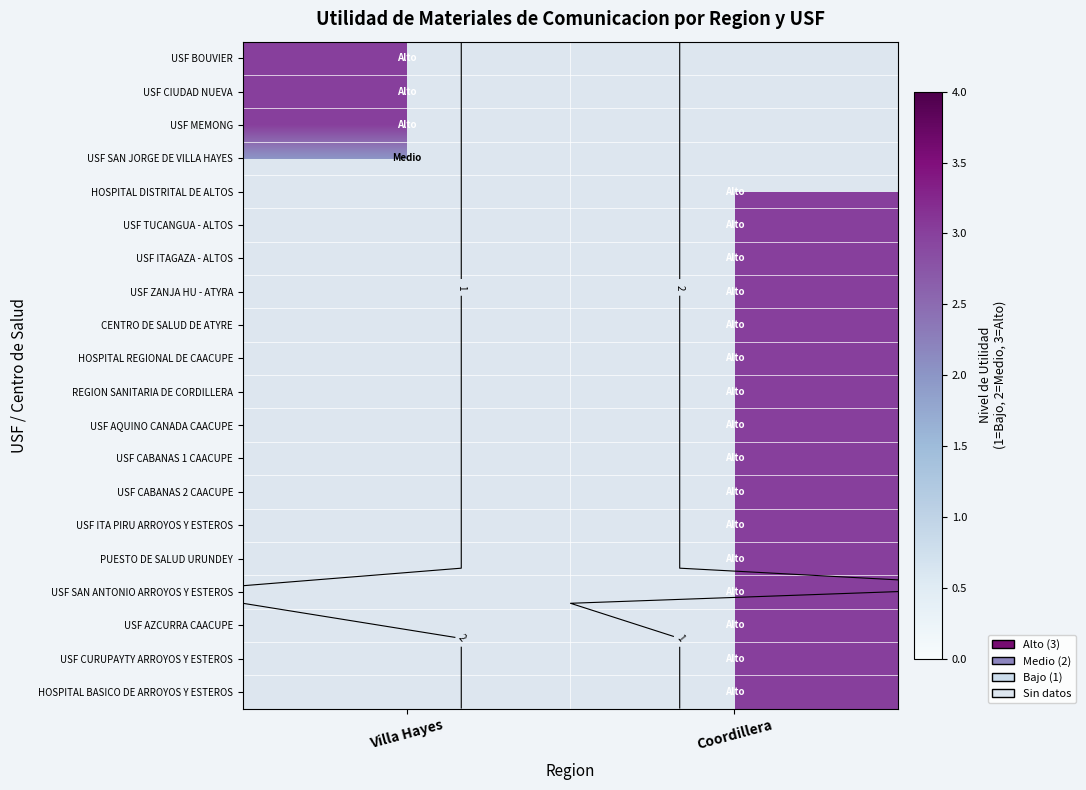

Is the value of REGION SANITARIA DE CORDILLERA at Coordillera greater than the value of HOSPITAL BASICO DE ARROYOS Y ESTEROS at Coordillera?

No